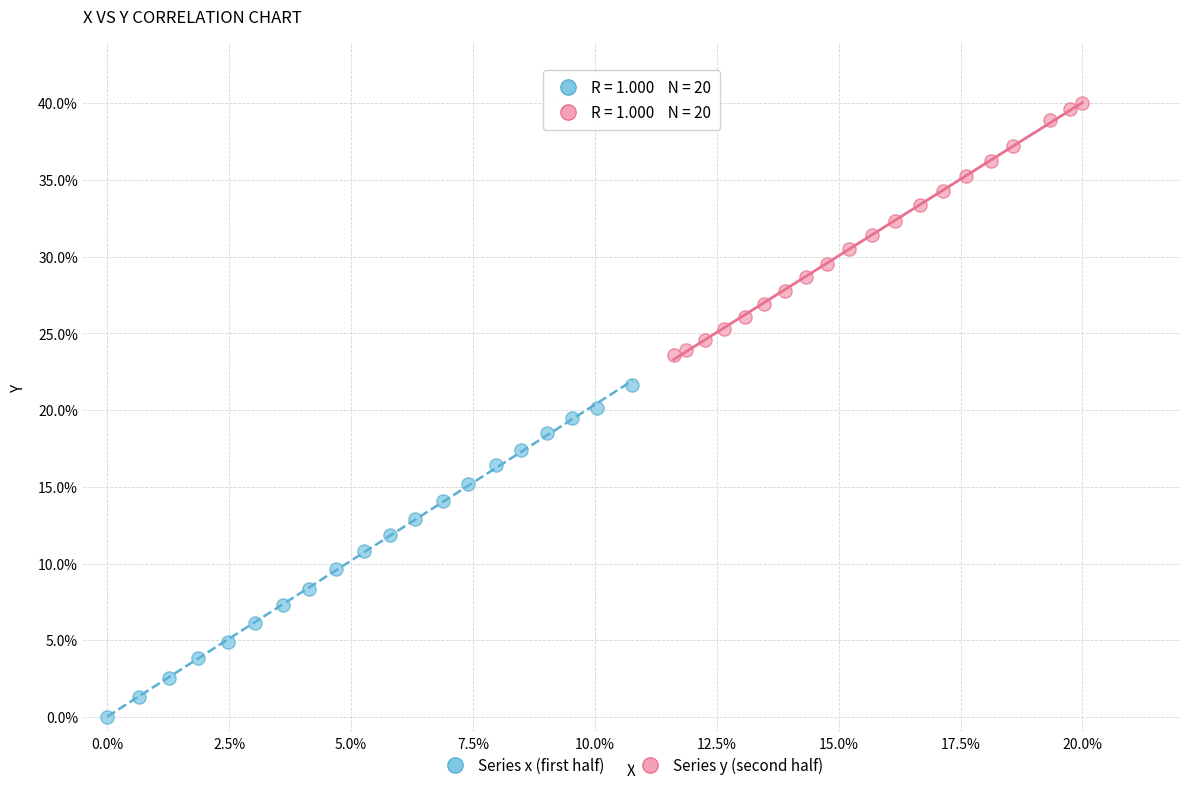

Which series contains the highest Y value?

Series y (second half)